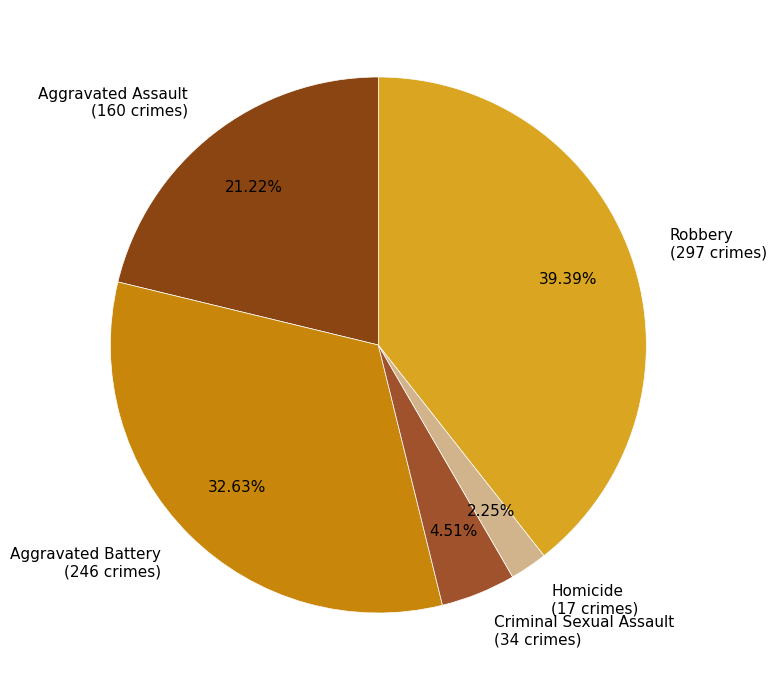

To the nearest percent, what is the difference between the largest and smallest slice percentages?

37%